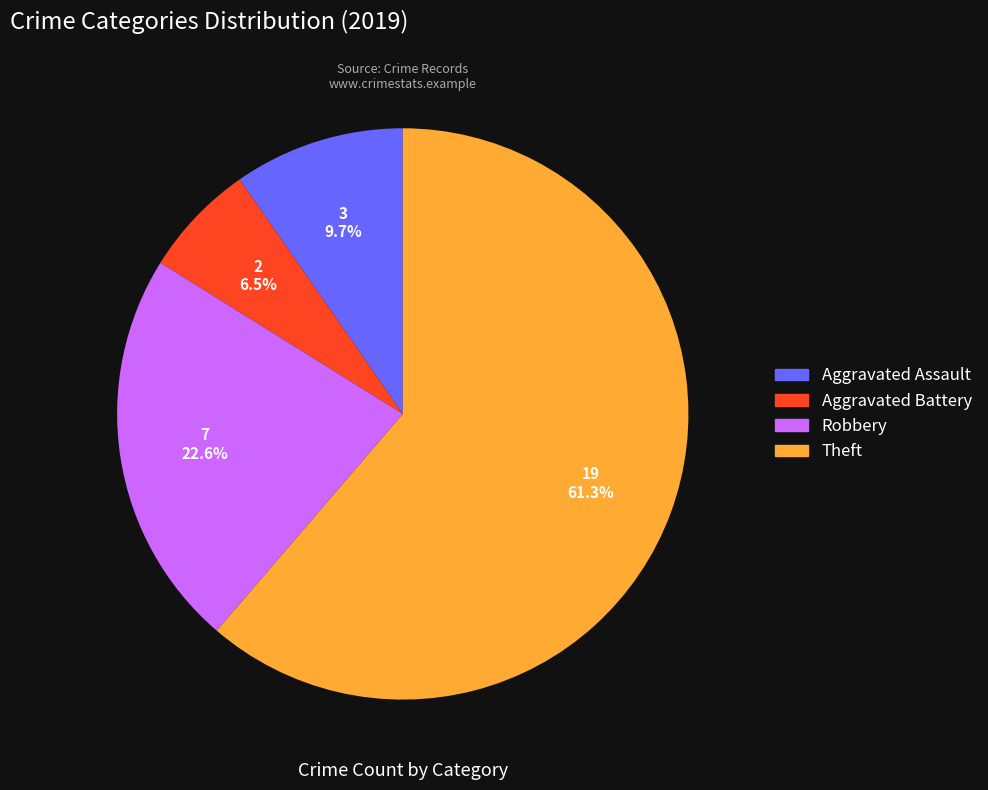

What portion of the pie excludes Aggravated Assault?

90.3%